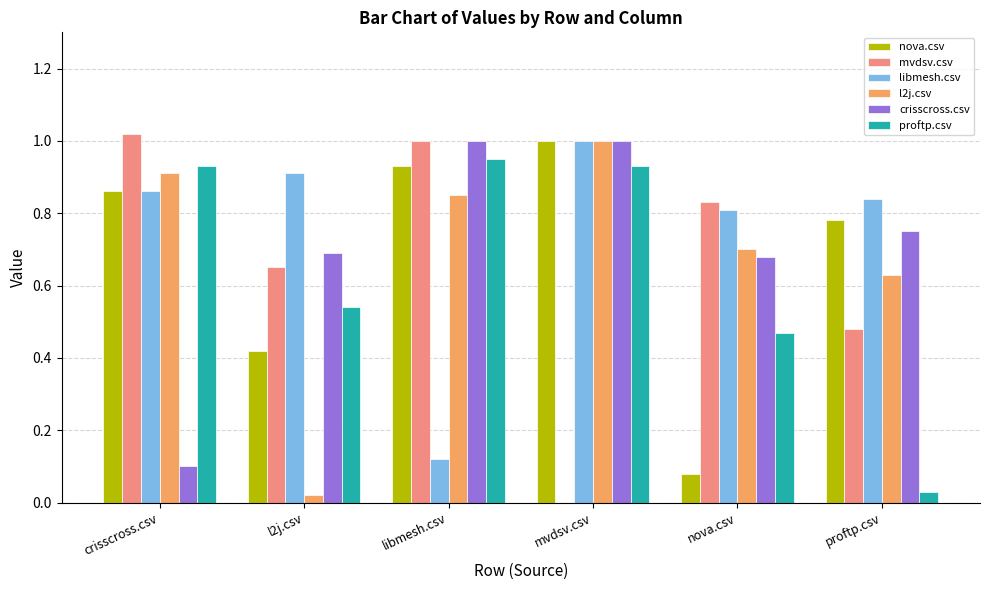

The value of libmesh.csv at libmesh.csv is 0.1. True or false?

True